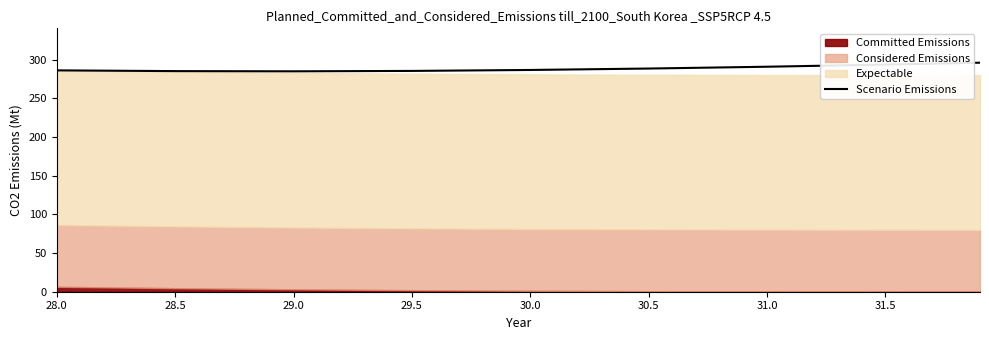

What is the difference between the maximum and minimum values?

11.2